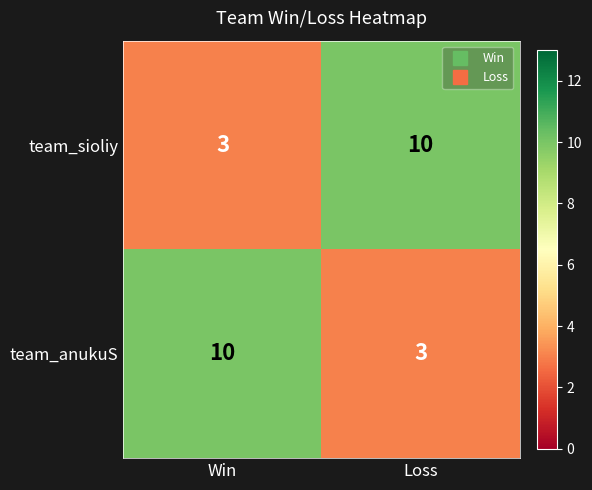

What is the spread (max minus min) of values at Loss?

7